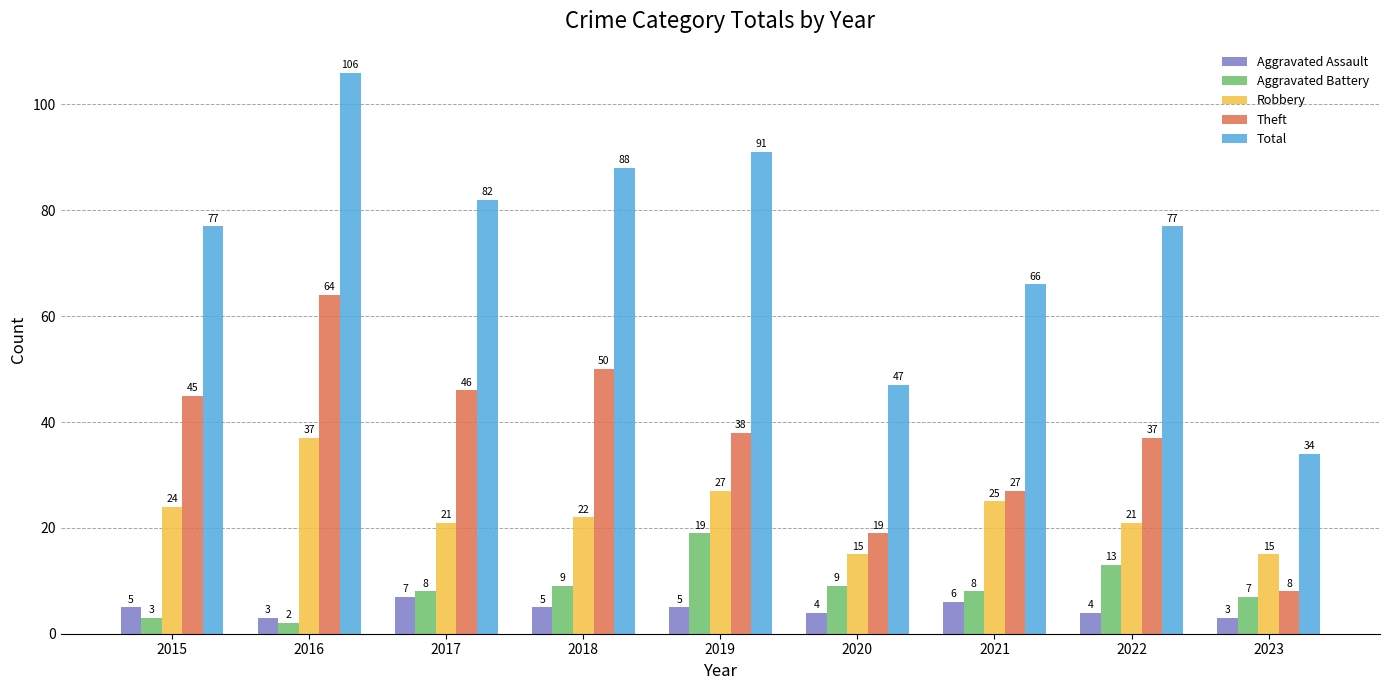

What is the difference between the highest and lowest values at 2021?

60